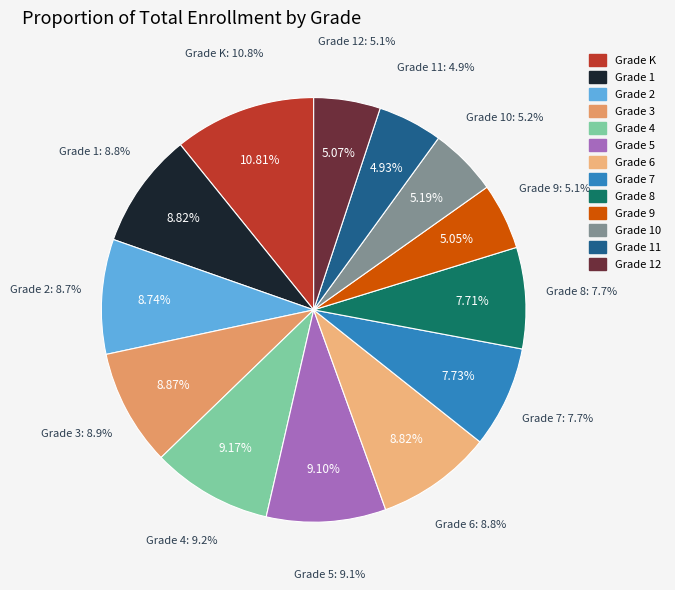

Which slice is the largest?

Grade K